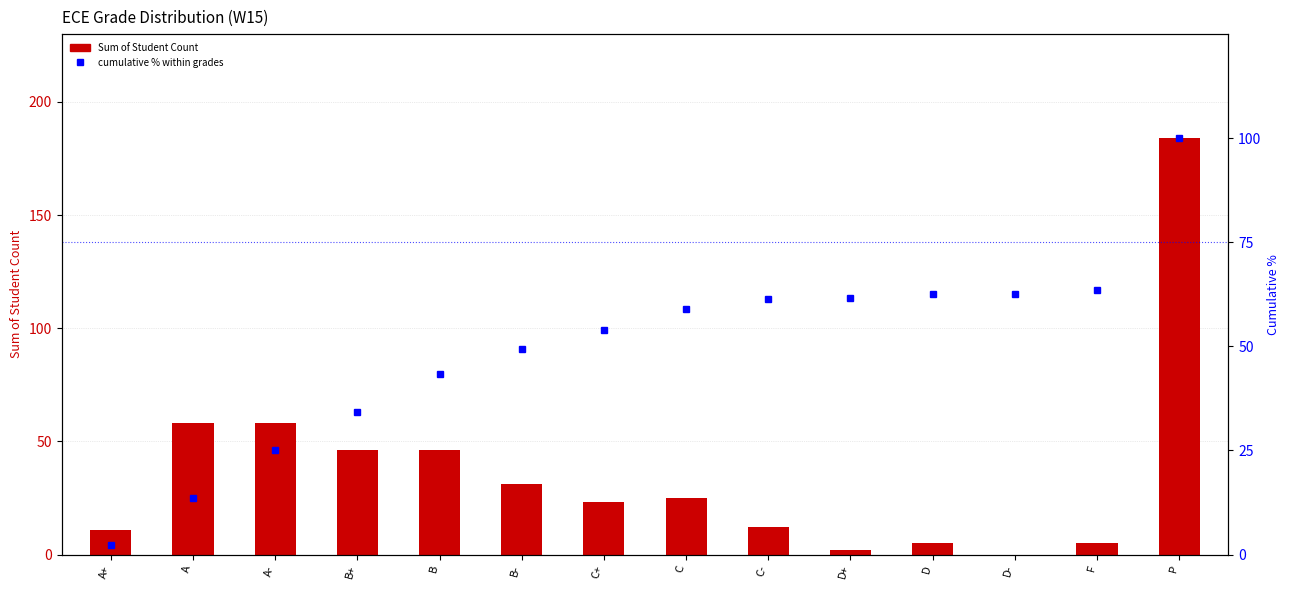

What is the value of the Sum of Student Count bar at the 11th from the left?

5.0